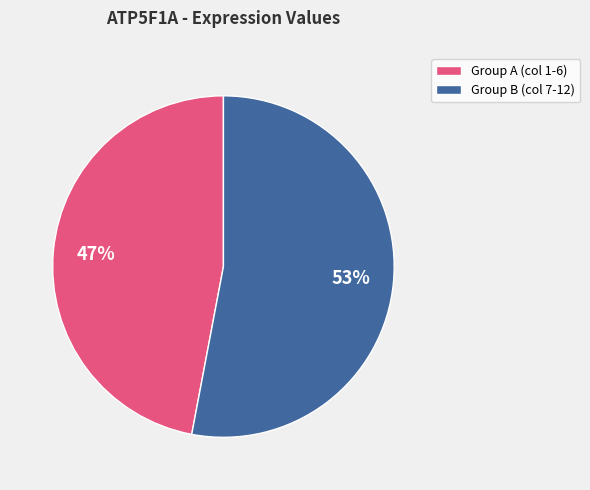

Which category has the smallest portion of the pie?

Group A (col 1-6)